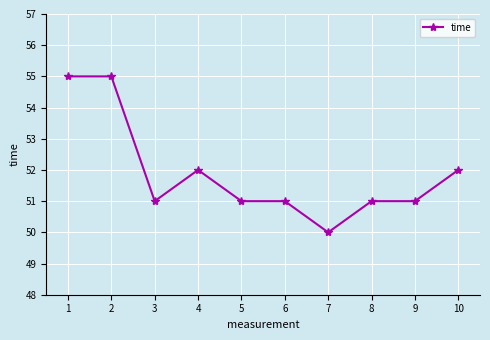

Count the values in the range 51 to 52.

7